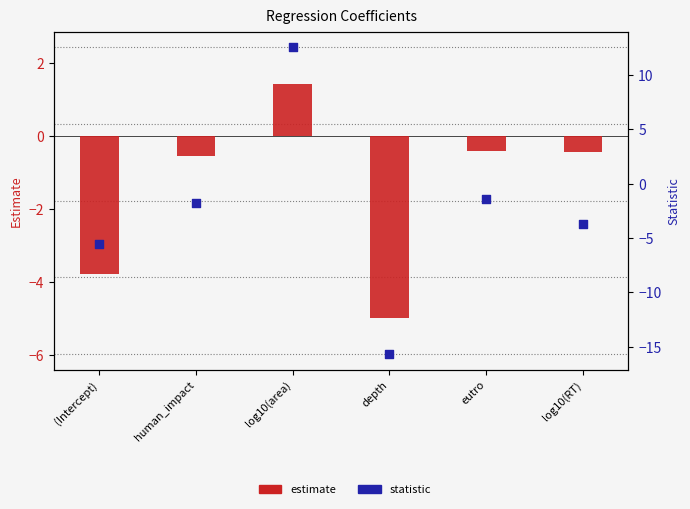

Which series has the largest total across all categories?

estimate